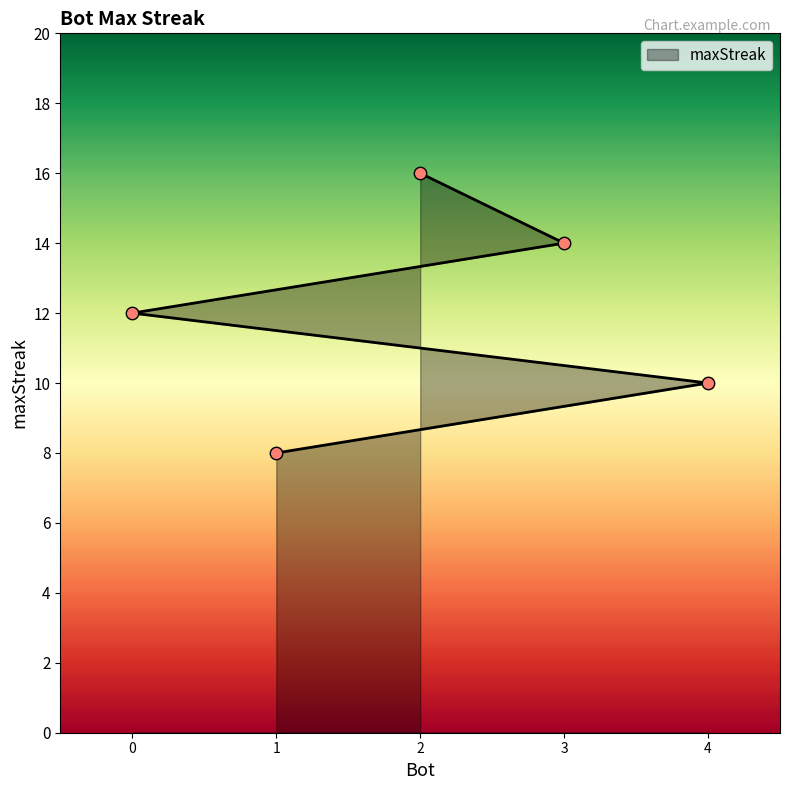

What is the ratio of the value at 4 to the value at 1?

1.2